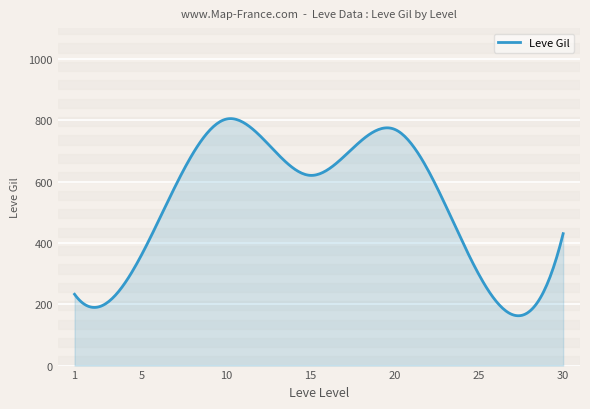

What is the difference between the maximum and second lowest values?

642.4